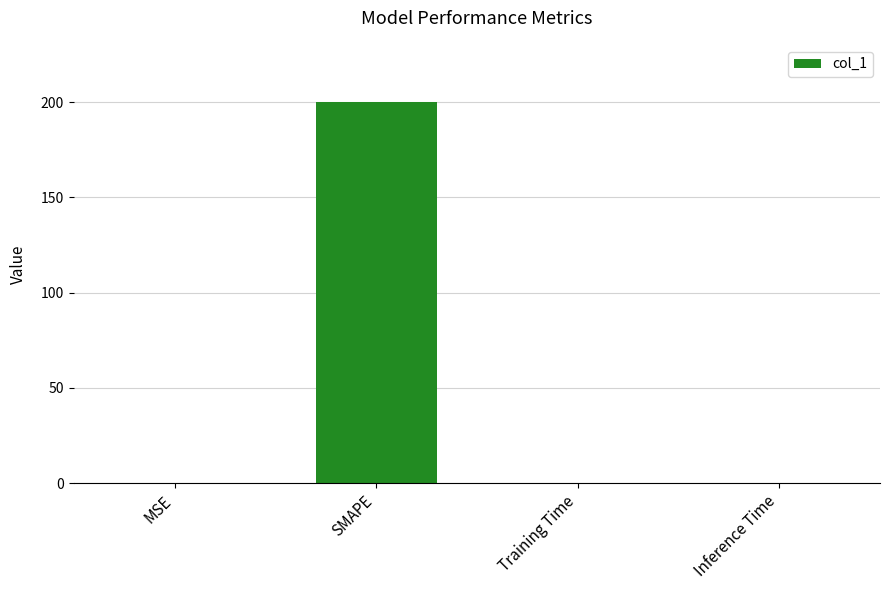

Does the chart contain stacked bars?

No